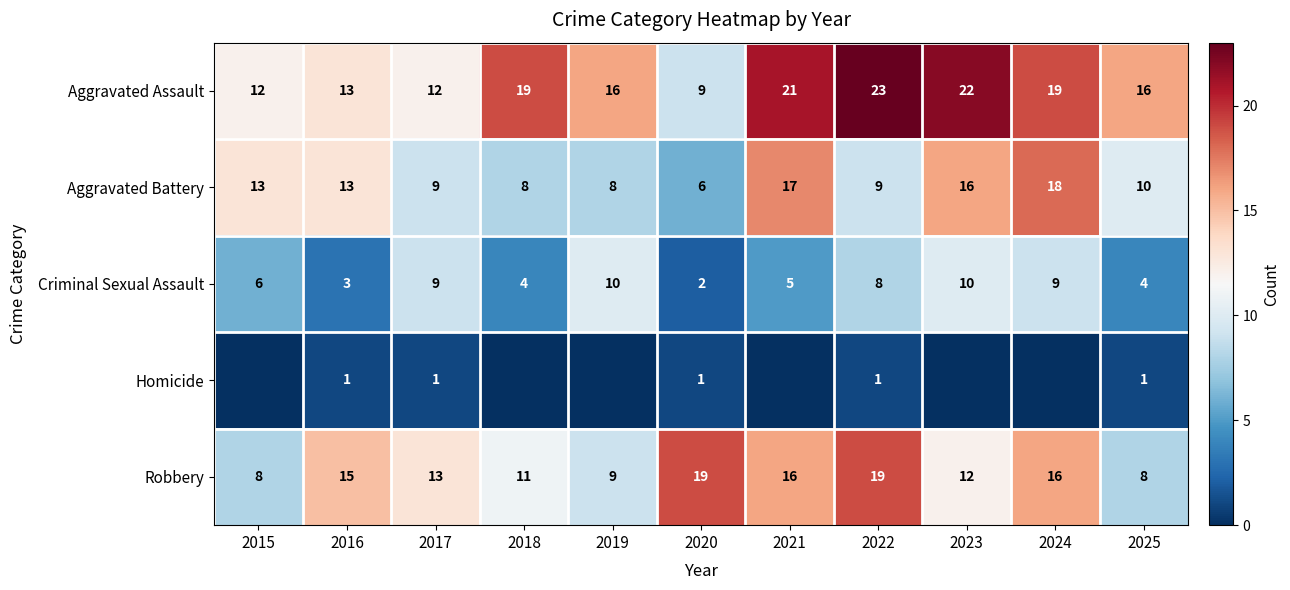

What is the difference between the Aggravated Battery values at 2021 and 2022?

8